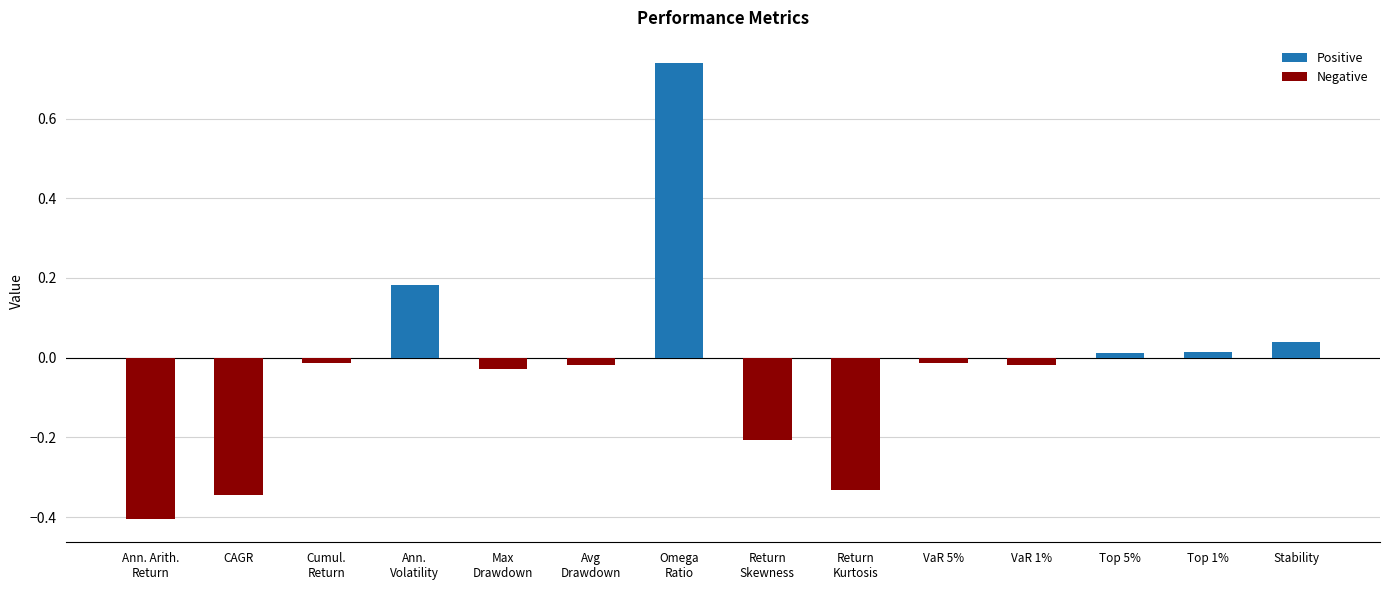

What position from the right is Cumul.
Return?

12